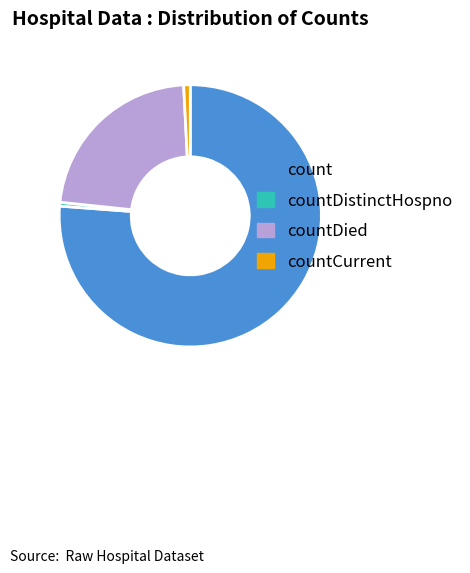

Is there a majority slice in this chart?

Yes